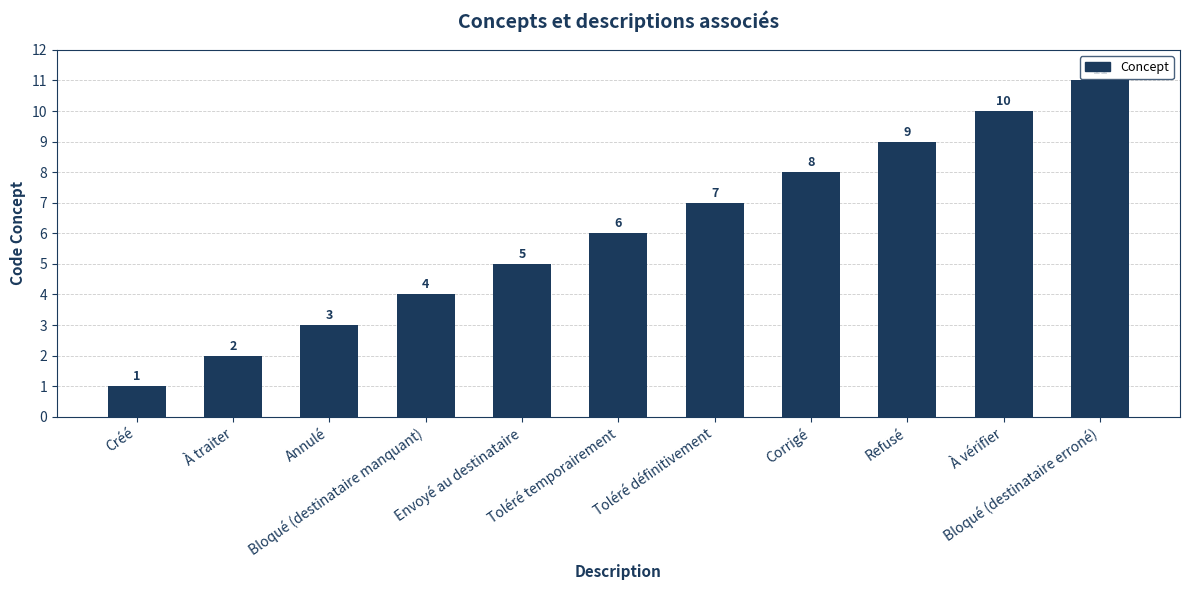

Rank the categories by value from highest to lowest.

Bloqué (destinataire erroné), À vérifier, Refusé, Corrigé, Toléré définitivement, Toléré temporairement, Envoyé au destinataire, Bloqué (destinataire manquant), Annulé, À traiter, Créé